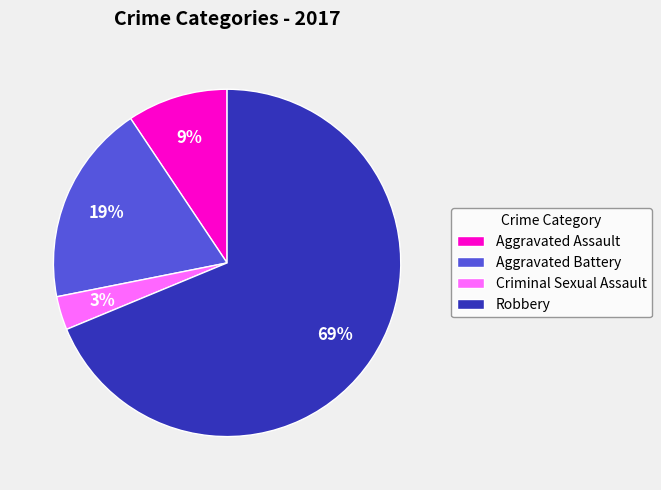

Is it true that Aggravated Assault is 21% of the pie?

False